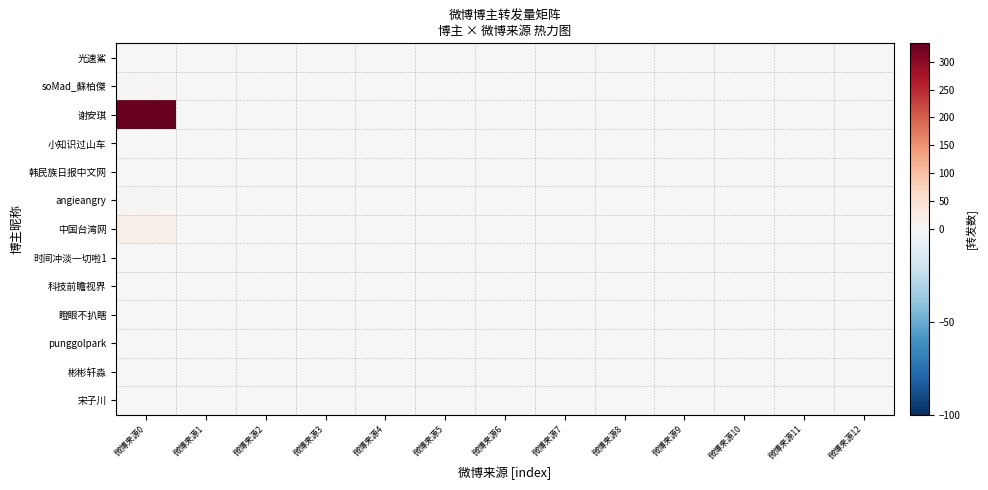

Reading right to left, list all the values displayed in this chart.

光速鯊: 微博来源12=0	微博来源11=0	微博来源10=0	微博来源9=0	微博来源8=0	微博来源7=0	微博来源6=0	微博来源5=0	微博来源4=0	微博来源3=0	微博来源2=0	微博来源1=0	微博来源0=0
soMad_蘇柏傑: 微博来源12=0	微博来源11=0	微博来源10=0	微博来源9=0	微博来源8=0	微博来源7=0	微博来源6=0	微博来源5=0	微博来源4=0	微博来源3=0	微博来源2=0	微博来源1=0	微博来源0=3
谢安琪: 微博来源12=0	微博来源11=0	微博来源10=0	微博来源9=0	微博来源8=0	微博来源7=0	微博来源6=0	微博来源5=0	微博来源4=0	微博来源3=0	微博来源2=0	微博来源1=0	微博来源0=333
小知识过山车: 微博来源12=0	微博来源11=0	微博来源10=0	微博来源9=0	微博来源8=0	微博来源7=0	微博来源6=0	微博来源5=0	微博来源4=0	微博来源3=0	微博来源2=0	微博来源1=0	微博来源0=0
韩民族日报中文网: 微博来源12=0	微博来源11=0	微博来源10=0	微博来源9=0	微博来源8=0	微博来源7=0	微博来源6=0	微博来源5=0	微博来源4=0	微博来源3=0	微博来源2=0	微博来源1=0	微博来源0=2
angieangry: 微博来源12=0	微博来源11=0	微博来源10=0	微博来源9=0	微博来源8=0	微博来源7=0	微博来源6=0	微博来源5=0	微博来源4=0	微博来源3=0	微博来源2=0	微博来源1=0	微博来源0=4
中国台湾网: 微博来源12=0	微博来源11=0	微博来源10=0	微博来源9=0	微博来源8=0	微博来源7=0	微博来源6=0	微博来源5=0	微博来源4=0	微博来源3=0	微博来源2=0	微博来源1=0	微博来源0=20
时间冲淡一切啦1: 微博来源12=0	微博来源11=0	微博来源10=0	微博来源9=0	微博来源8=0	微博来源7=0	微博来源6=0	微博来源5=0	微博来源4=0	微博来源3=0	微博来源2=0	微博来源1=0	微博来源0=0
科技前瞻视界: 微博来源12=0	微博来源11=0	微博来源10=0	微博来源9=0	微博来源8=0	微博来源7=0	微博来源6=0	微博来源5=0	微博来源4=0	微博来源3=0	微博来源2=0	微博来源1=0	微博来源0=0
瞪眼不扒瞎: 微博来源12=0	微博来源11=0	微博来源10=0	微博来源9=0	微博来源8=0	微博来源7=0	微博来源6=0	微博来源5=0	微博来源4=0	微博来源3=0	微博来源2=0	微博来源1=0	微博来源0=0
punggolpark: 微博来源12=0	微博来源11=0	微博来源10=0	微博来源9=0	微博来源8=0	微博来源7=0	微博来源6=0	微博来源5=0	微博来源4=0	微博来源3=0	微博来源2=0	微博来源1=0	微博来源0=0
彬彬轩淼: 微博来源12=0	微博来源11=0	微博来源10=0	微博来源9=0	微博来源8=0	微博来源7=0	微博来源6=0	微博来源5=0	微博来源4=0	微博来源3=0	微博来源2=0	微博来源1=0	微博来源0=0
宋子川: 微博来源12=0	微博来源11=0	微博来源10=0	微博来源9=0	微博来源8=0	微博来源7=0	微博来源6=0	微博来源5=0	微博来源4=0	微博来源3=0	微博来源2=0	微博来源1=0	微博来源0=0